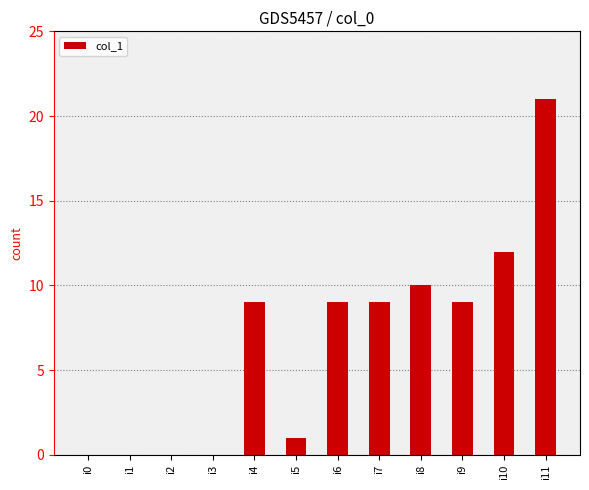

Is it true that the value at i9 is 13?

False